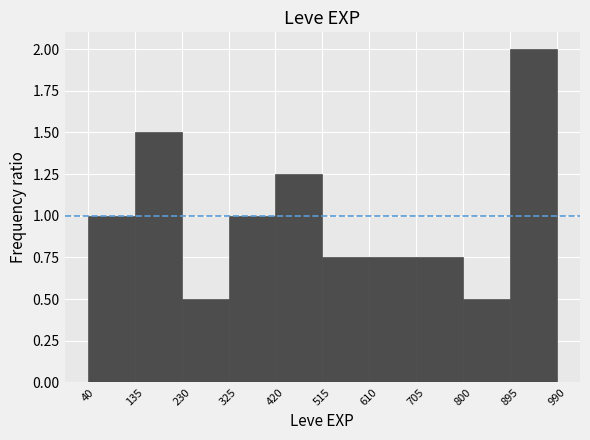

Reading left to right, transcribe this chart: for each bar, give the range it covers on the x-axis and its height. The values are not printed on the chart, so give them approximately, as read against the axis.

40 to 135: 1.00
135 to 230: 1.50
230 to 325: 0.50
325 to 420: 1.00
420 to 515: 1.25
515 to 610: 0.75
610 to 705: 0.75
705 to 800: 0.75
800 to 895: 0.50
895 to 990: 2.00